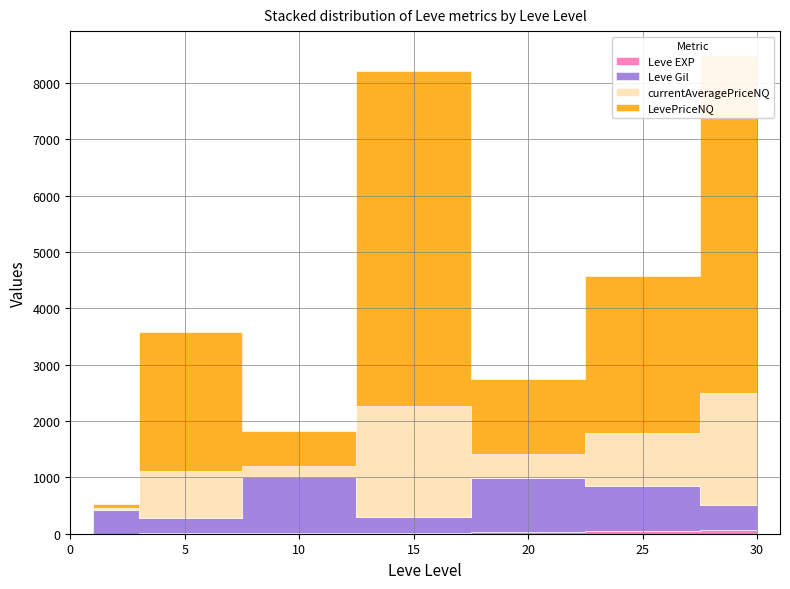

Reading left to right, transcribe all the data shown in this chart.

Leve EXP: 1=1	5=6	10=10	15=19	20=22	25=55	30=72
Leve Gil: 1=420	5=280	10=990	15=270	20=960	25=800	30=430
currentAveragePriceNQ: 1=42	5=824	10=208	15=1980	20=440	25=929	30=1999
LevePriceNQ: 1=57	5=2473	10=624	15=5940	20=1320	25=2789	30=5997